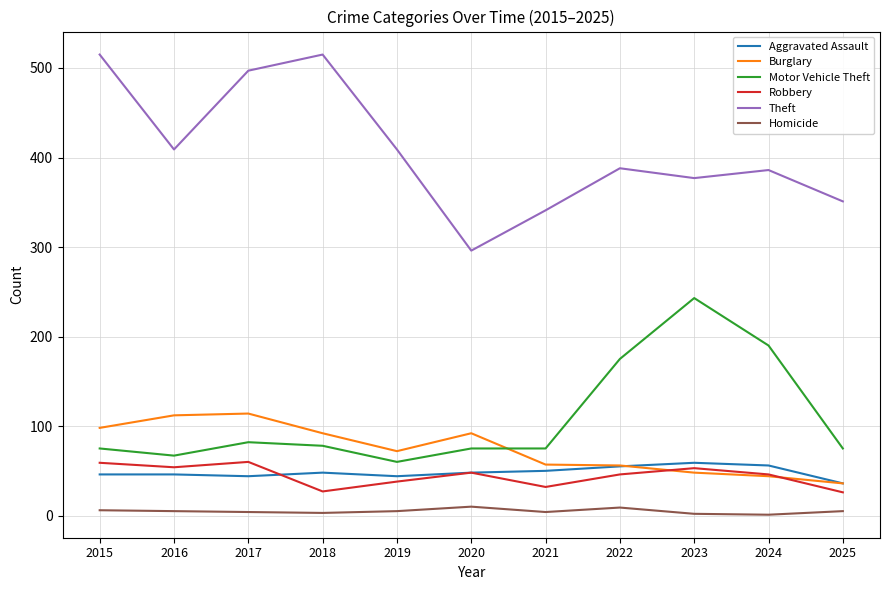

Is the value of Theft at 2015 greater than the value of Robbery at 2025?

Yes